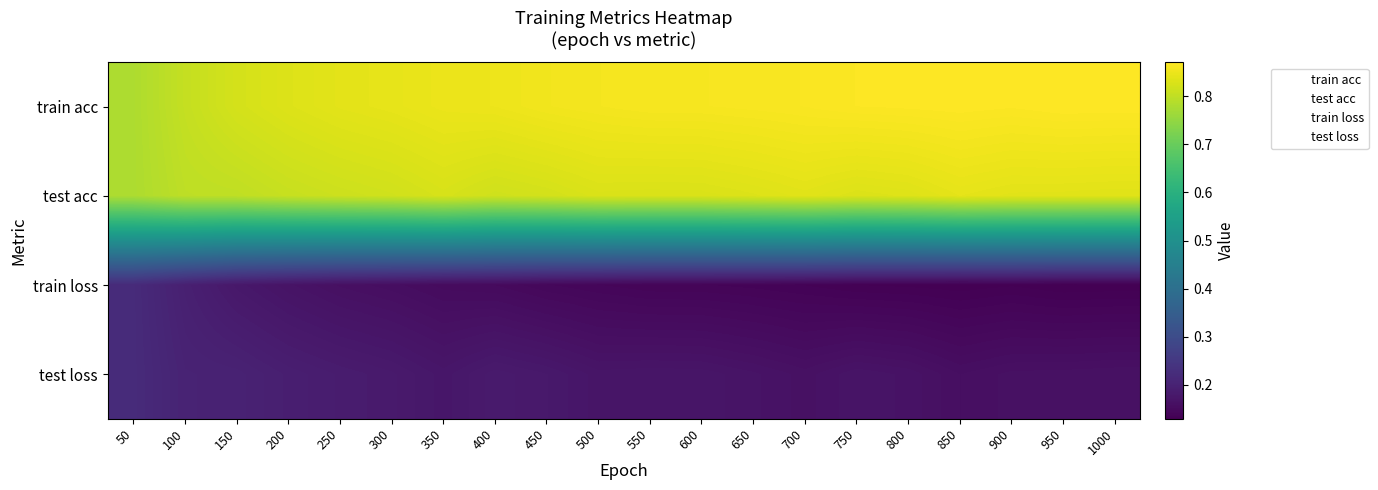

Which series has the largest total across all categories?

train acc